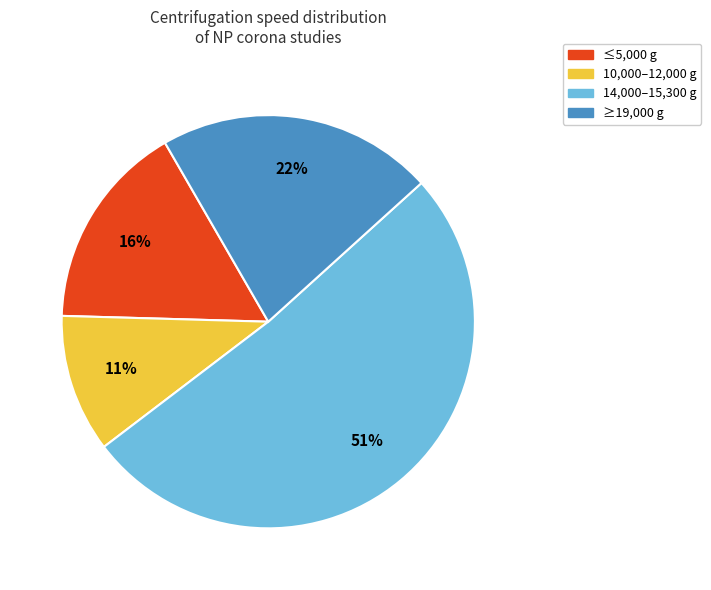

To the nearest percent, what is the average slice percentage?

25%